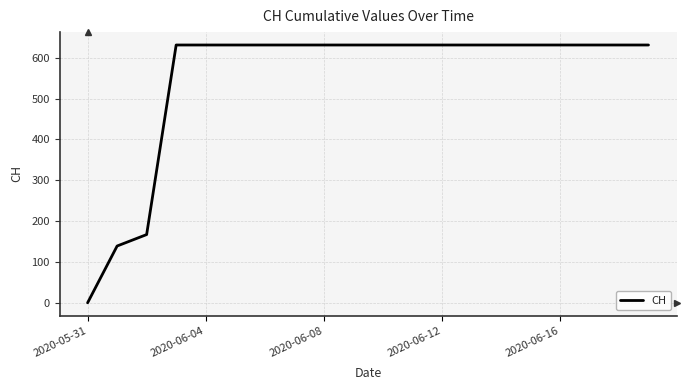

What is the difference between the maximum and minimum values?

631